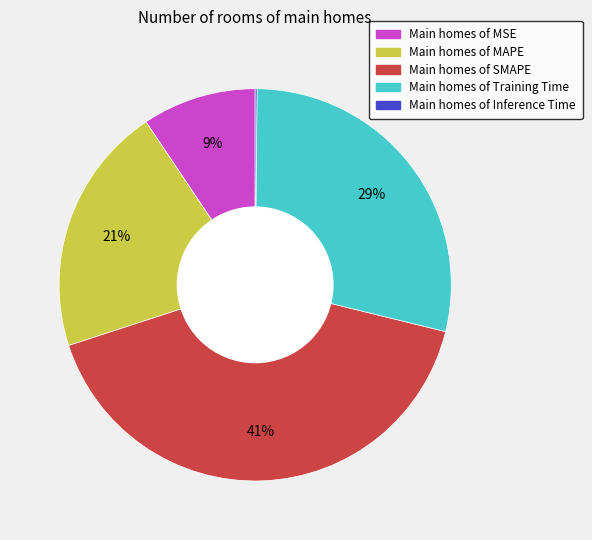

To the nearest percent, what is the difference between the largest and smallest slice percentages?

41%